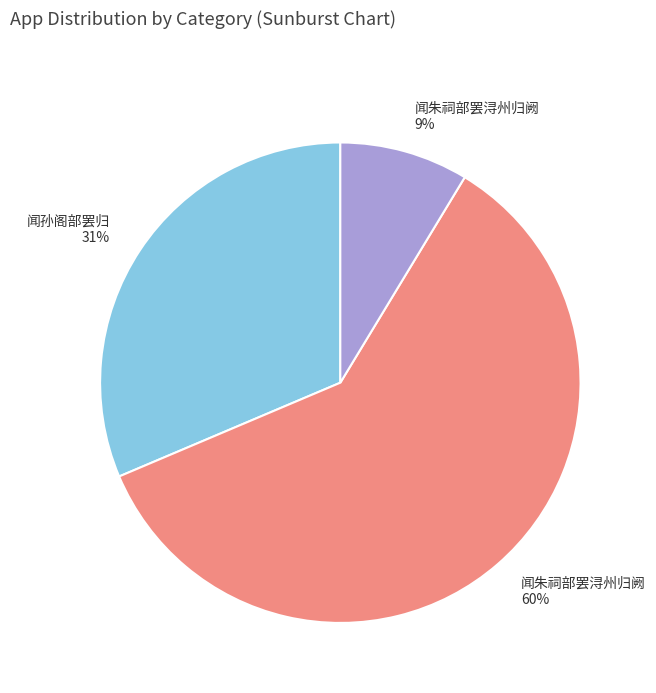

To the nearest percent, what is the difference between the largest and smallest slice percentages?

51%